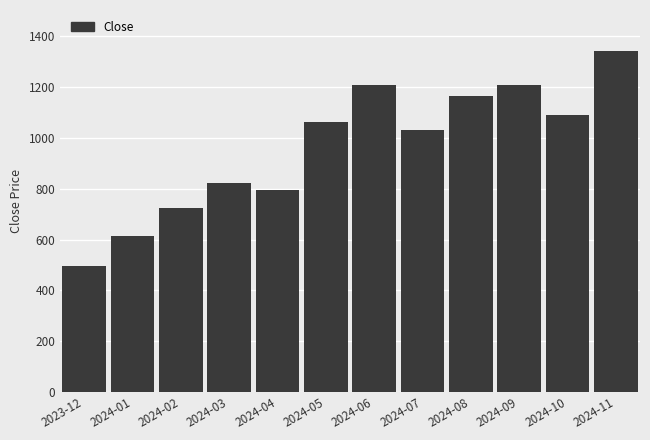

Is it true that the value at 2024-02 is 726.1?

True